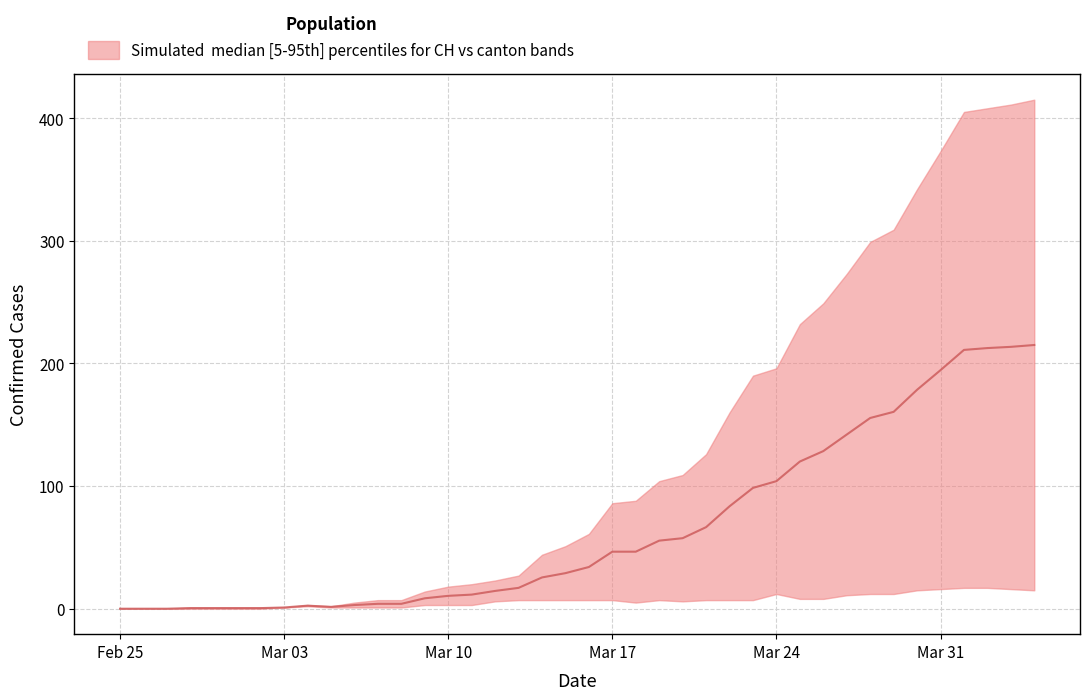

True or false: BS and CH cross at least once.

False